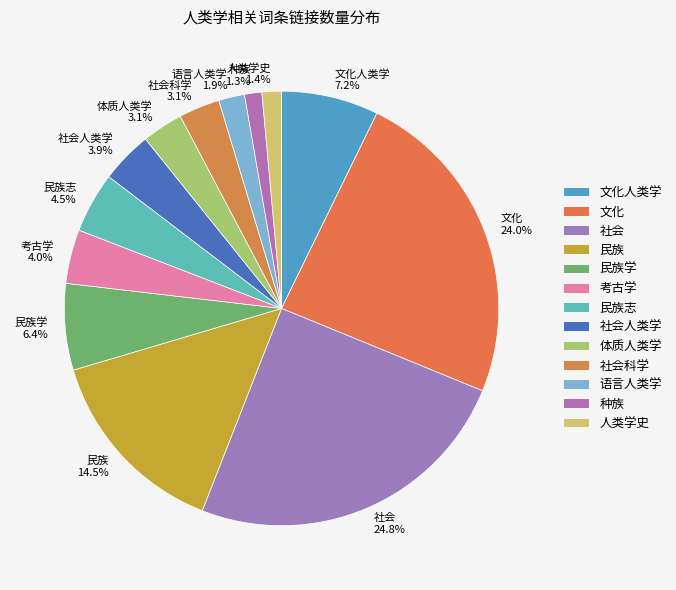

How many segments does this pie chart have?

13